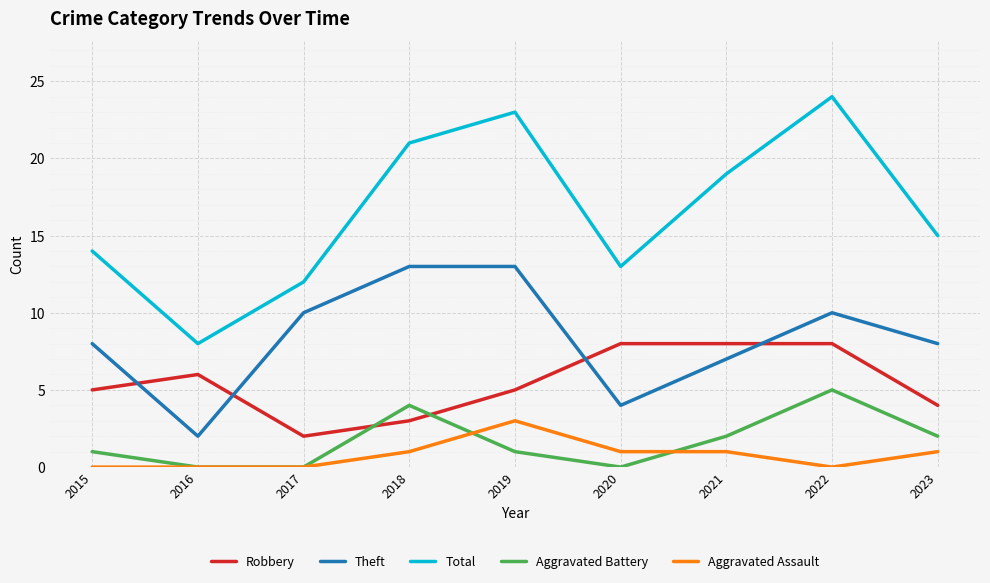

Rank the series by their maximum value, from lowest to highest.

Aggravated Assault, Aggravated Battery, Robbery, Theft, Total